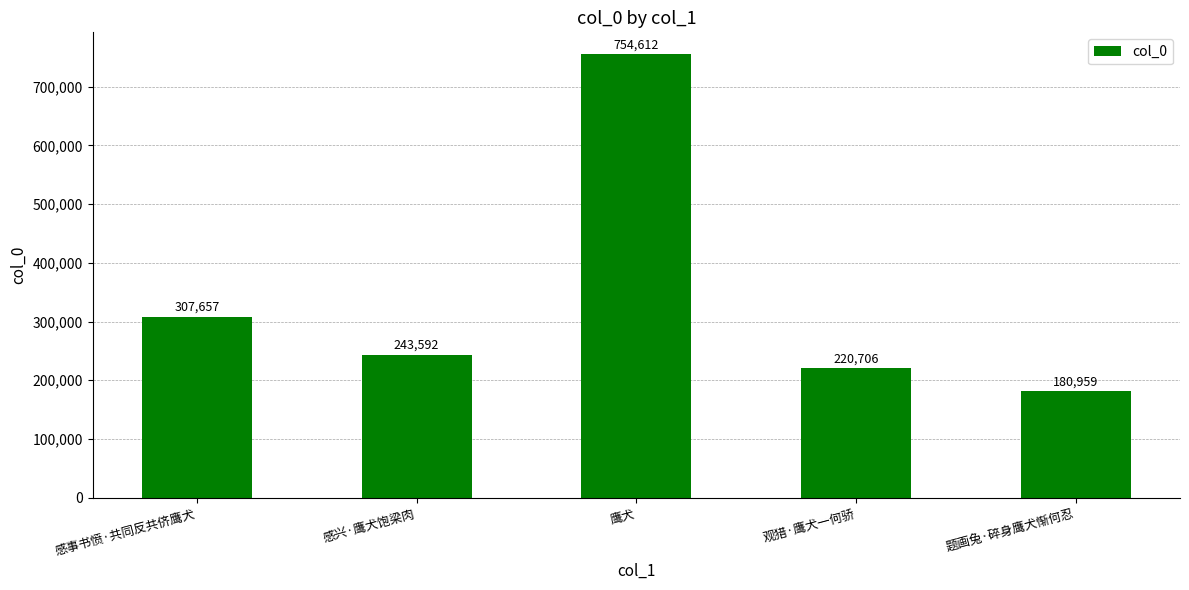

What is the label of the 2nd bar from the left?

感兴·鹰犬饱梁肉